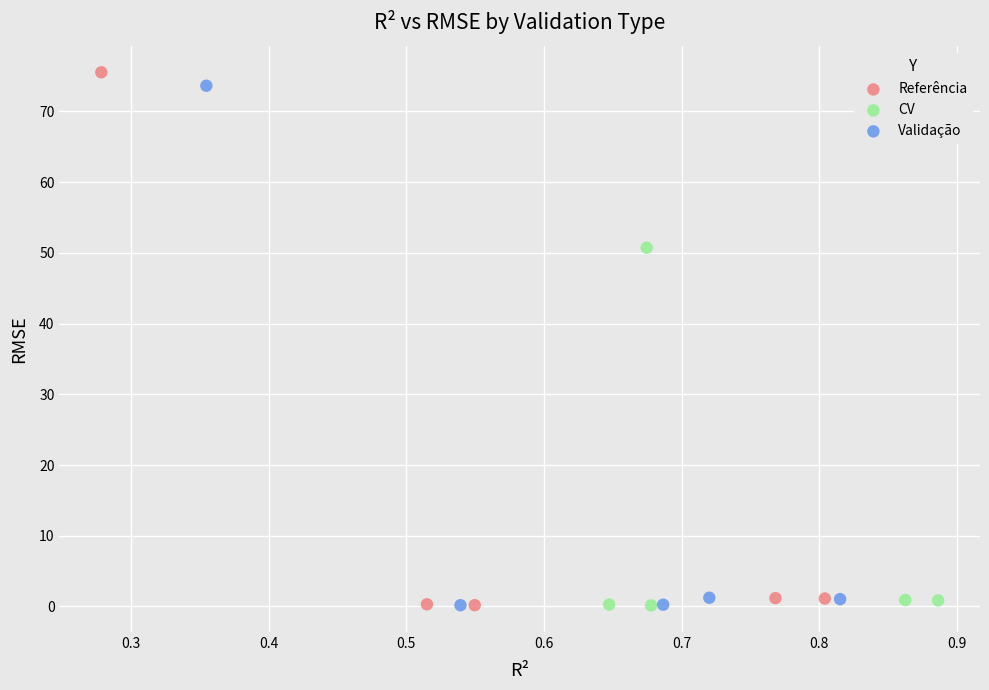

What are all the series names shown in the legend?

Referência, CV, Validação